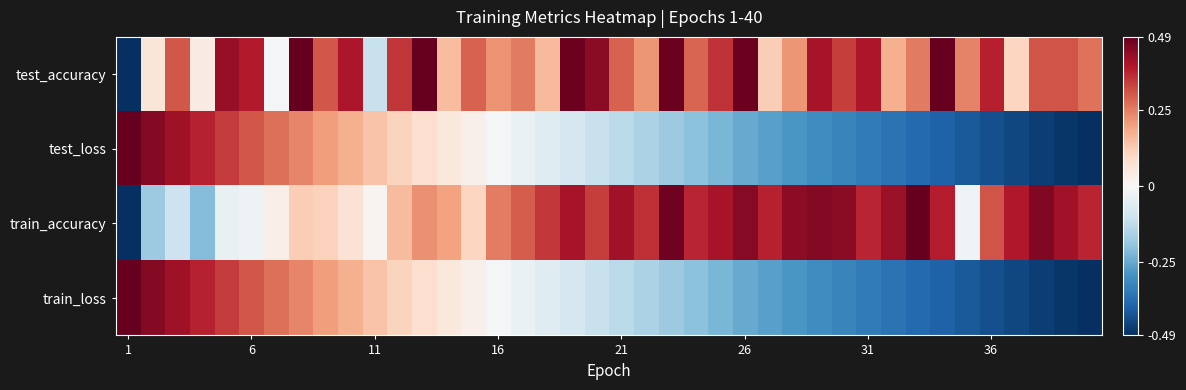

Reading right to left, transcribe all the data shown in this chart.

test_accuracy: 0.3	0.3	0.3	0.1	0.4	0.2	0.5	0.3	0.2	0.4	0.3	0.4	0.2	0.1	0.5	0.4	0.3	0.5	0.2	0.3	0.4	0.5	0.2	0.3	0.2	0.3	0.2	0.5	0.4	-0.1	0.4	0.3	0.5	-0.0	0.4	0.4	0.0	0.3	0.1	-0.5
test_loss: -0.5	-0.5	-0.5	-0.4	-0.4	-0.4	-0.4	-0.4	-0.4	-0.3	-0.3	-0.3	-0.3	-0.3	-0.2	-0.2	-0.2	-0.2	-0.2	-0.1	-0.1	-0.1	-0.1	-0.0	-0.0	0.0	0.1	0.1	0.1	0.1	0.2	0.2	0.2	0.3	0.3	0.3	0.4	0.4	0.5	0.5
train_accuracy: 0.4	0.4	0.5	0.4	0.3	-0.0	0.4	0.5	0.4	0.4	0.4	0.5	0.4	0.4	0.4	0.4	0.4	0.5	0.4	0.4	0.3	0.4	0.3	0.3	0.2	0.1	0.2	0.2	0.2	0.0	0.1	0.1	0.1	0.0	-0.0	-0.0	-0.2	-0.1	-0.2	-0.5
train_loss: -0.5	-0.5	-0.5	-0.4	-0.4	-0.4	-0.4	-0.4	-0.4	-0.3	-0.3	-0.3	-0.3	-0.3	-0.2	-0.2	-0.2	-0.2	-0.2	-0.1	-0.1	-0.1	-0.1	-0.0	-0.0	0.0	0.1	0.1	0.1	0.1	0.2	0.2	0.2	0.3	0.3	0.3	0.4	0.4	0.5	0.5